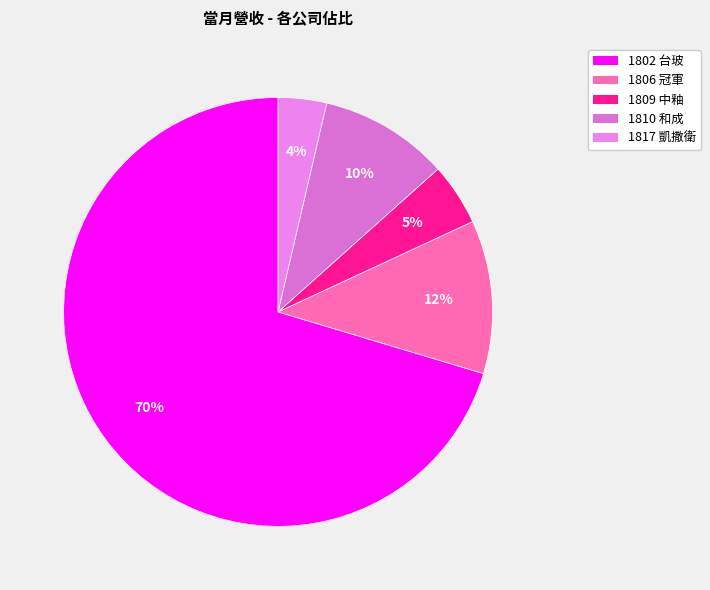

What percentage is the 1802 台玻 slice, to the nearest percent?

70%